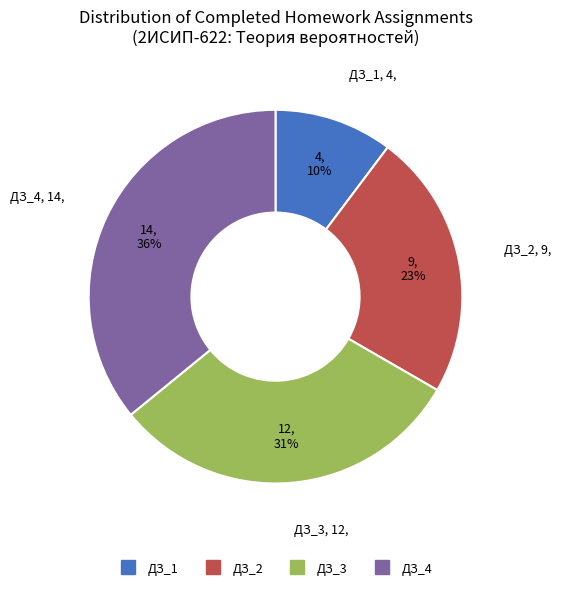

What is the ratio of the value at ДЗ_1 to the value at ДЗ_2?

0.4